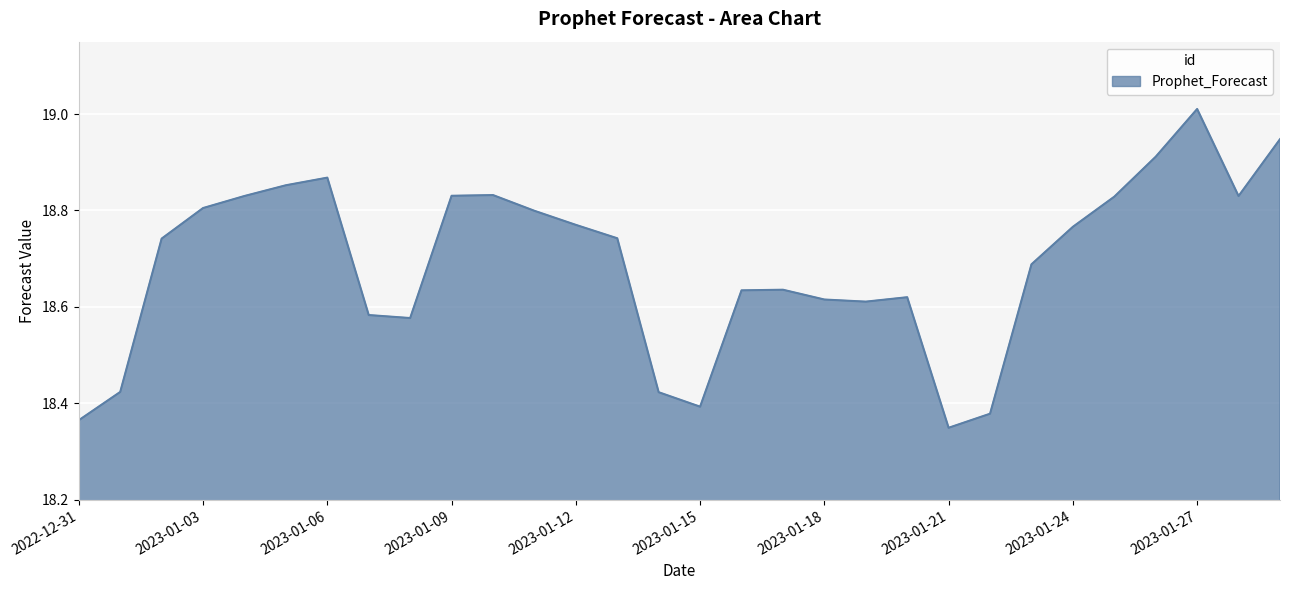

What is the difference between the maximum and minimum values?

0.7